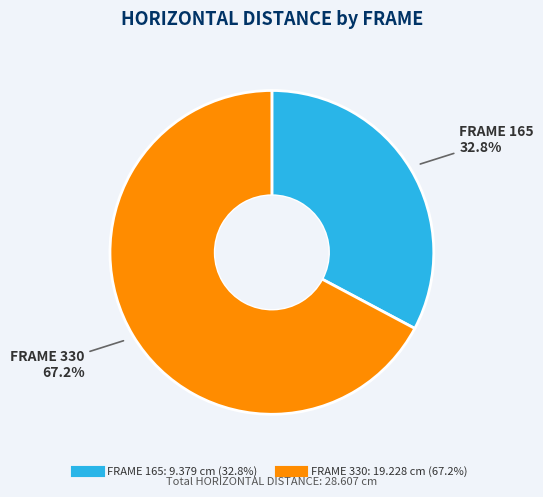

Count the number of slices in the pie.

2